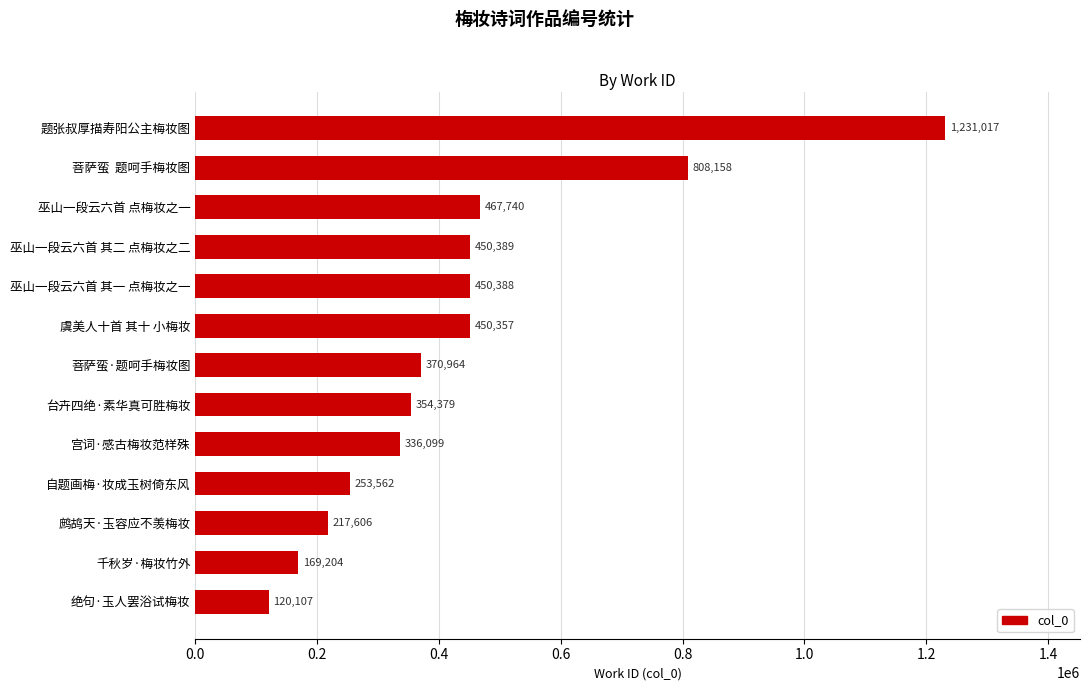

What is the change in value from 台卉四绝·素华真可胜梅妆 to 千秋岁·梅妆竹外?

-185175